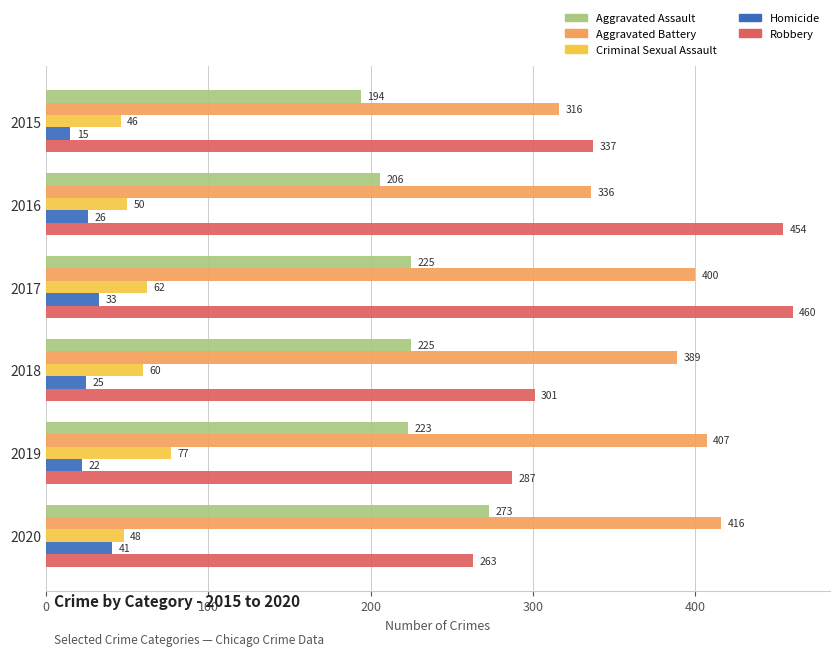

At which label is Aggravated Battery closest to 366?

2018